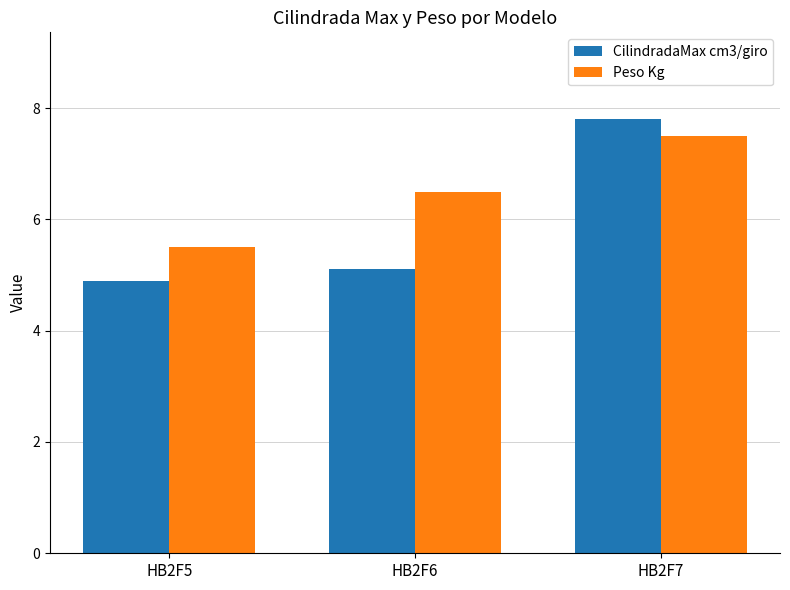

What is the smallest value displayed?

4.9